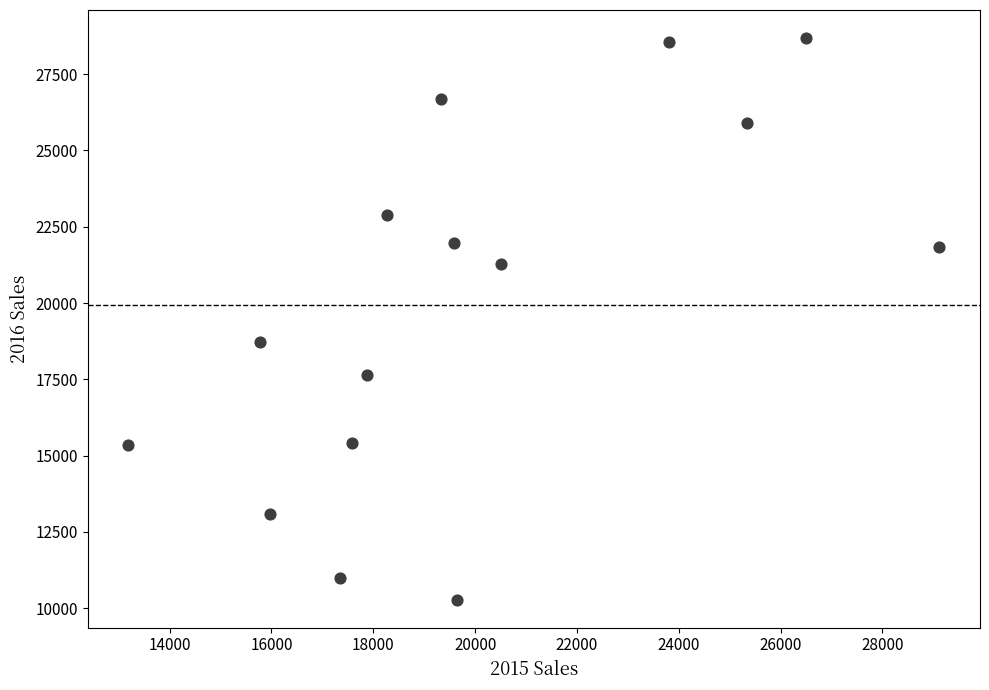

What is the range of X values (max minus min)?

15930